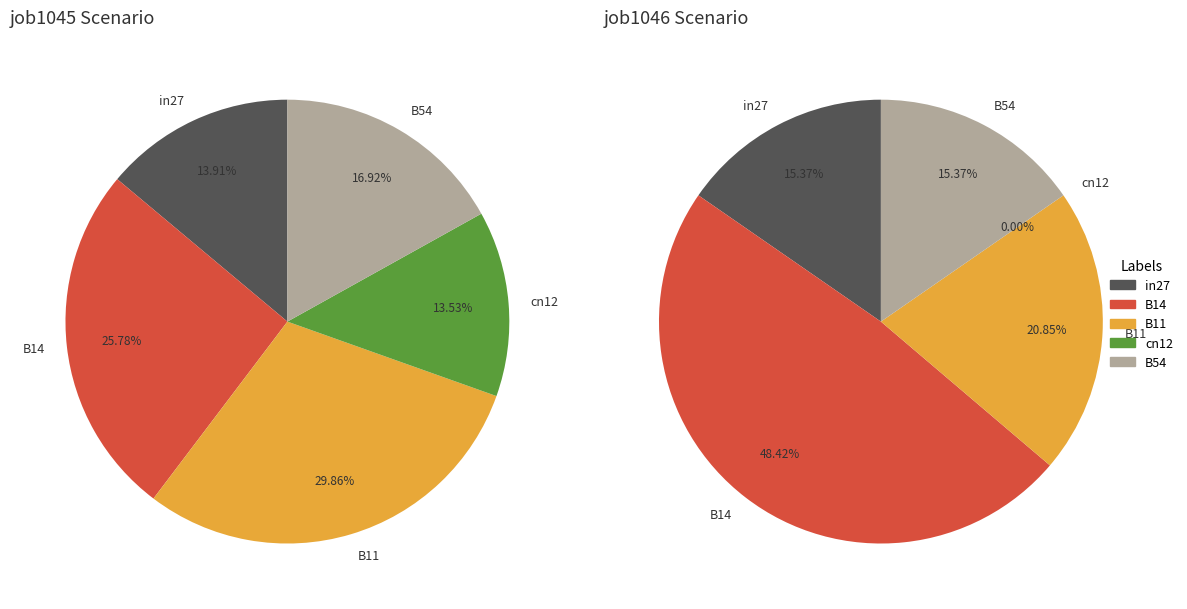

Which category has the biggest portion of the pie?

B11